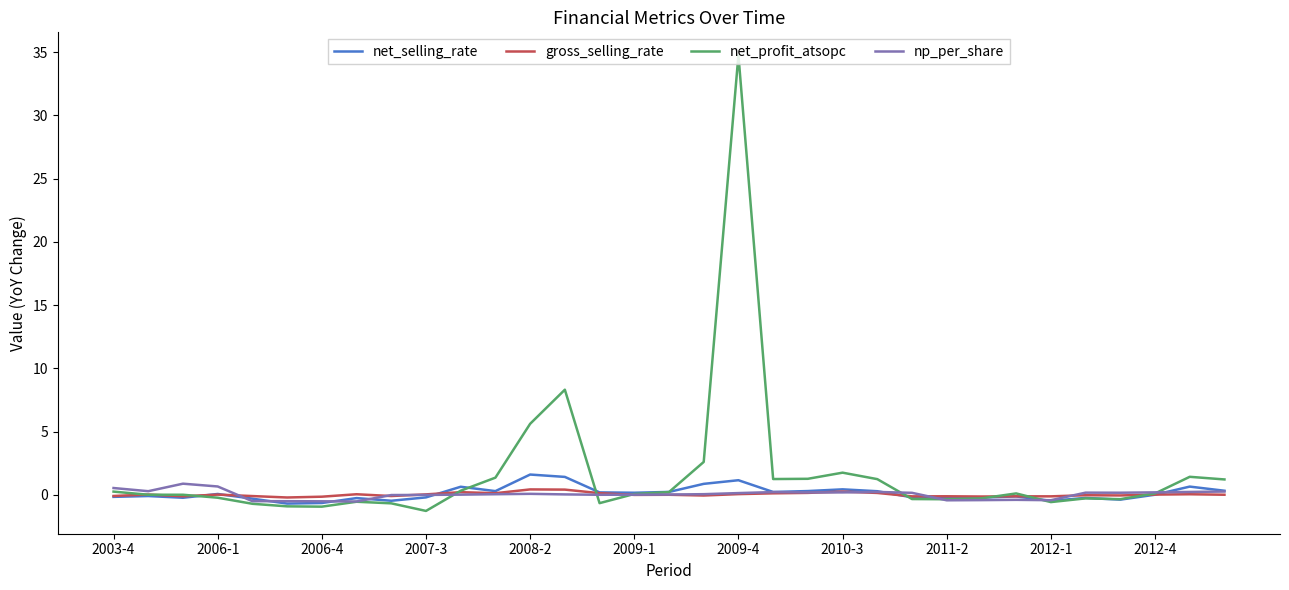

What is the smallest value displayed?

-1.3